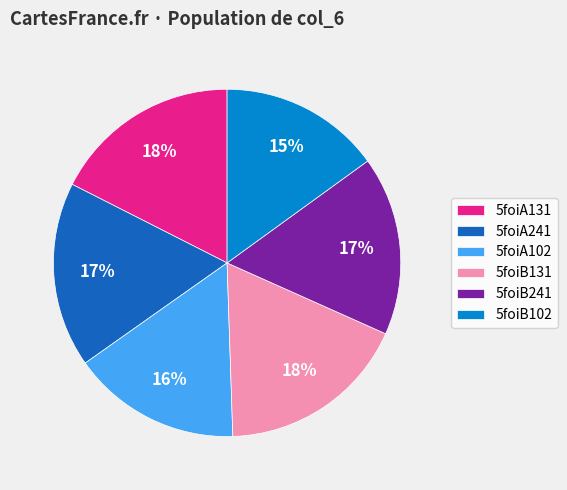

How many segments does this pie chart have?

6